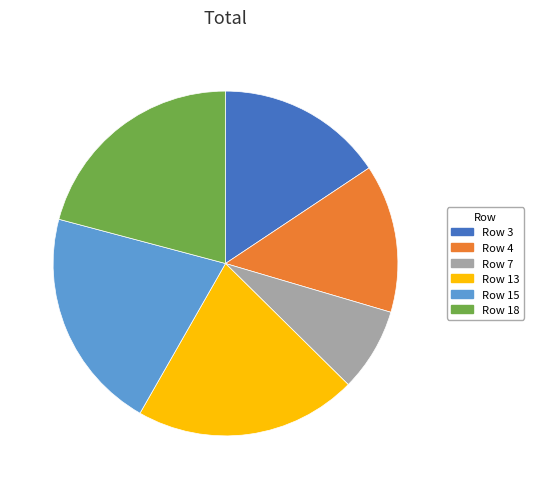

True or false: Row 15 accounts for 9% of the total.

False